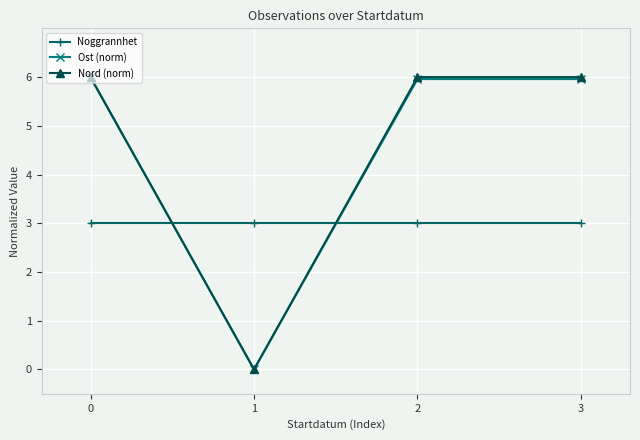

Which series changed the most between 1 and 2?

Nord (norm)